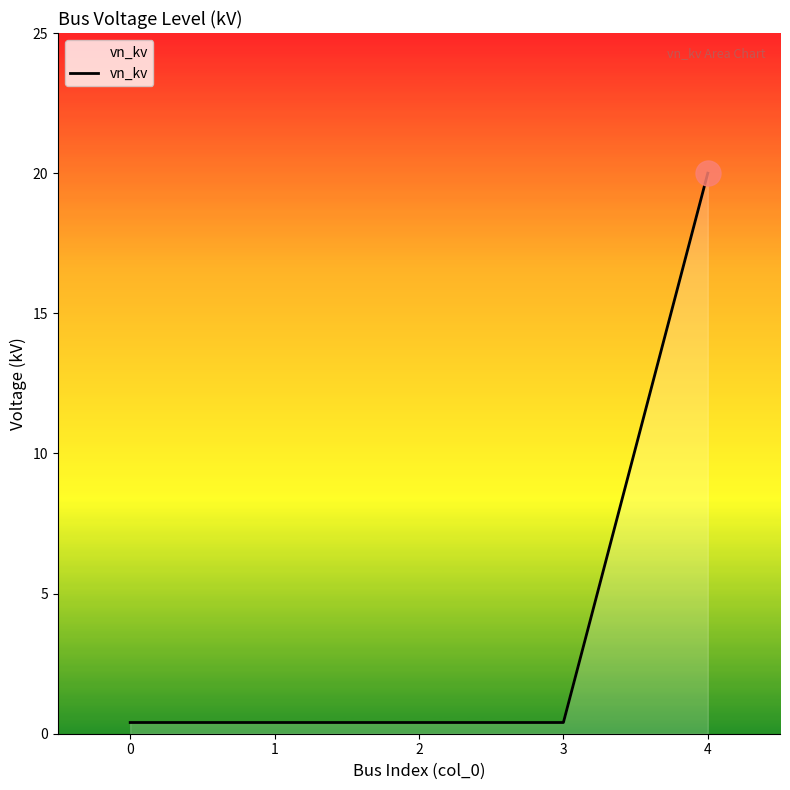

What is the sum of the values at 3 and 2?

0.8